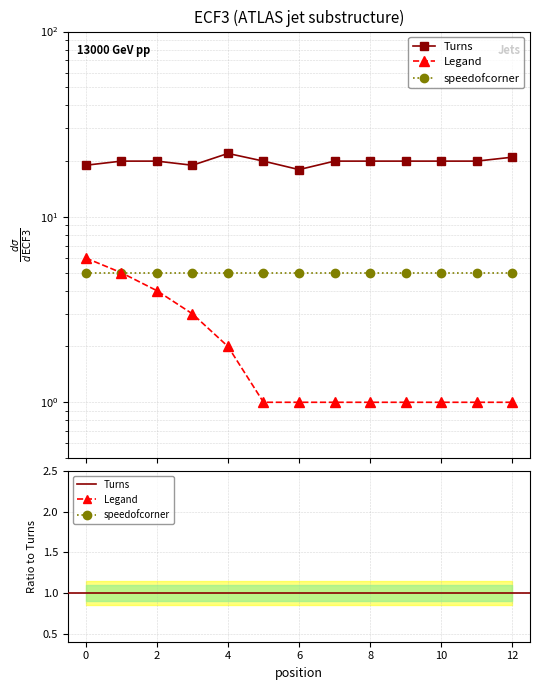

Where does the Turns series first go above 20?

4